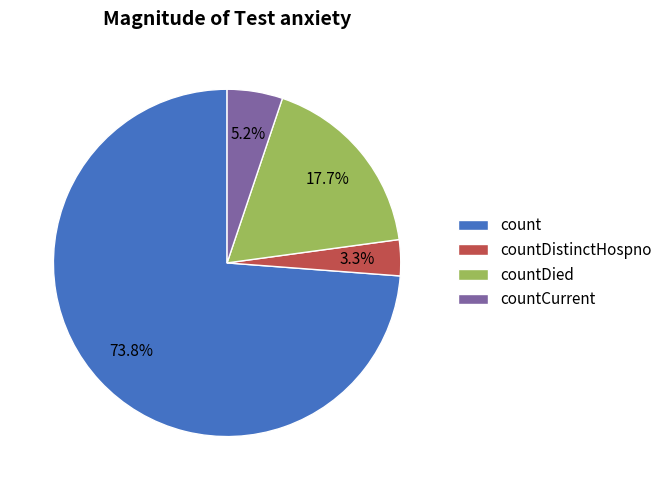

Between countDied and countDistinctHospno, which is larger?

countDied